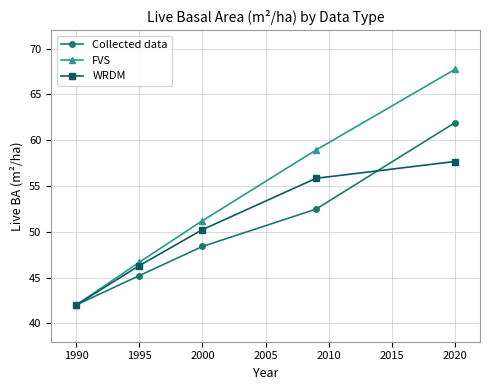

What is the maximum value for WRDM?

57.7